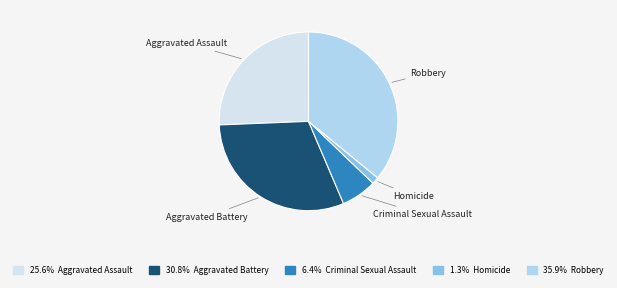

Is there any slice that represents more than half of the pie?

No